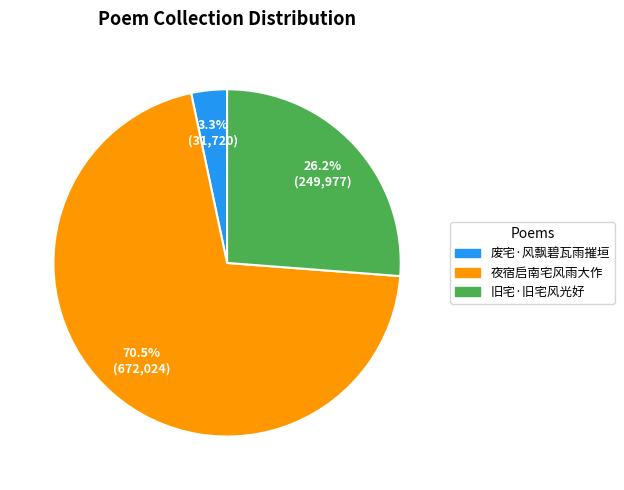

Approximately how many times larger is the value at 废宅·风飘碧瓦雨摧垣 compared to 旧宅·旧宅风光好?

0.1